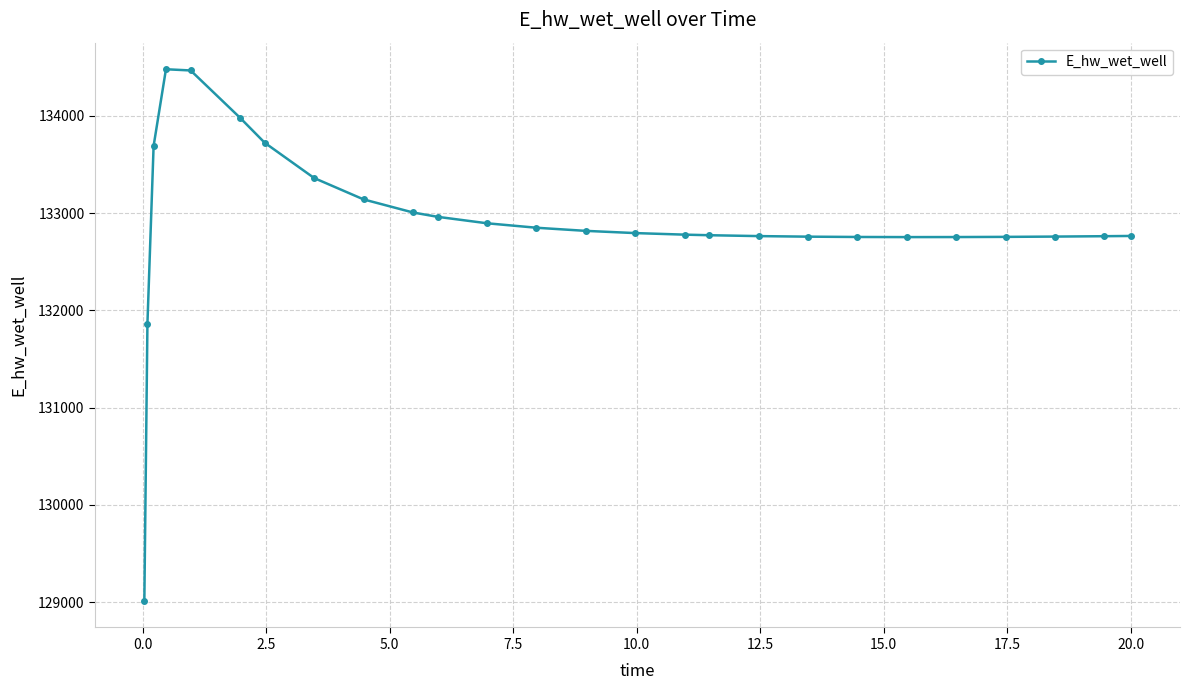

What is the value of the 18th point from the left?

132763.5